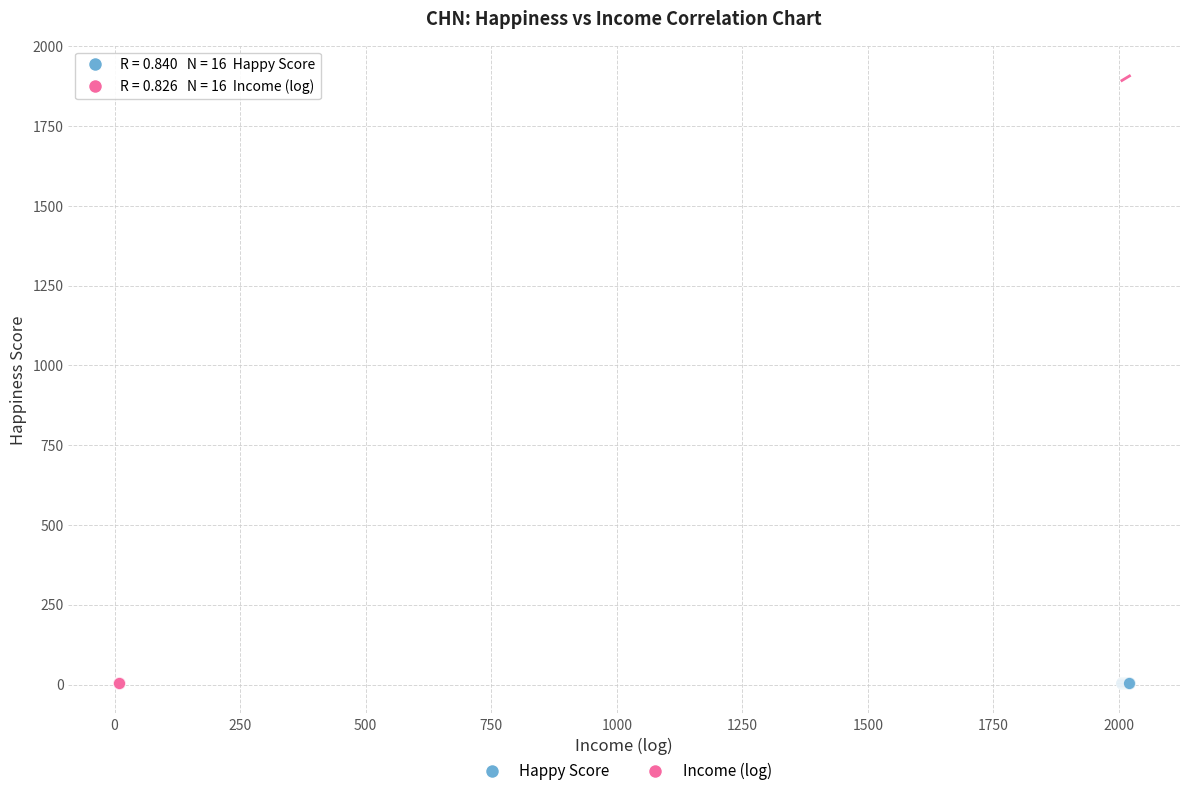

What are all the series names shown in the legend?

Happy Score, Income (log)